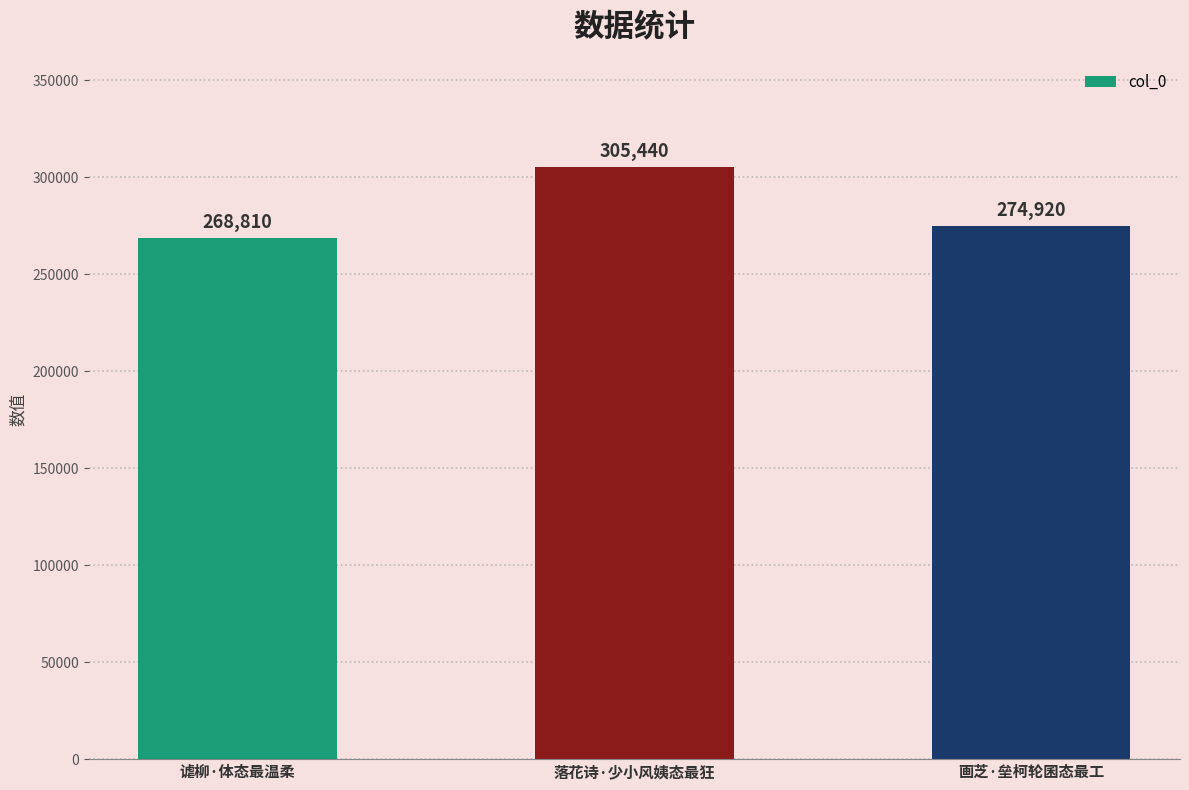

Are the bars grouped side by side (vs. stacked)?

No